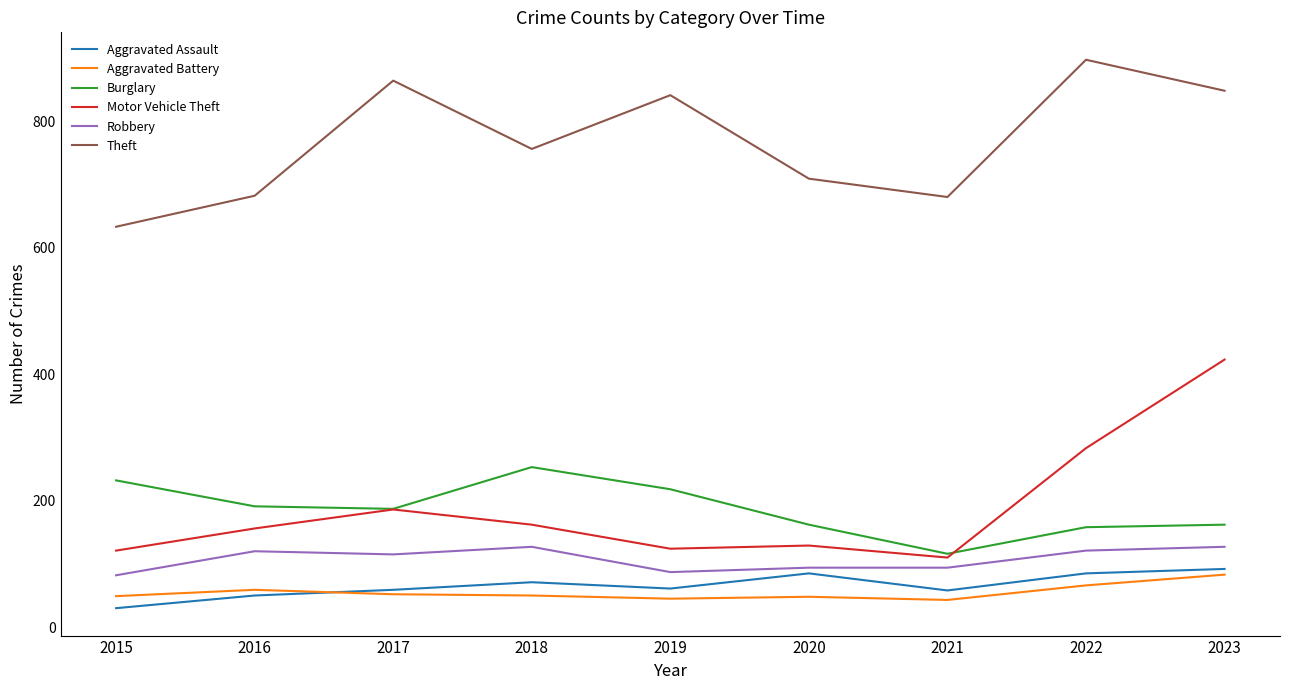

What is the sum of the Burglary values at 2020 and 2015?

394